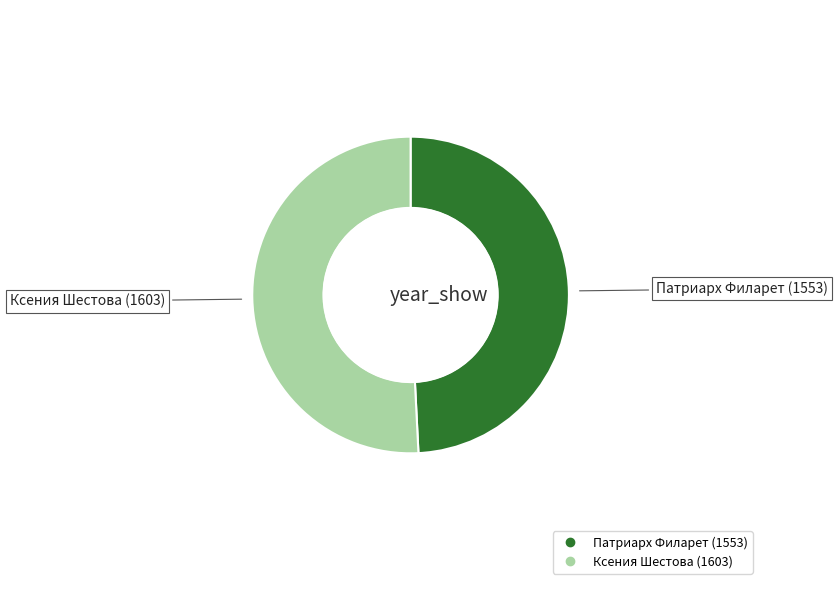

True or false: Патриарх Филарет accounts for 43% of the total.

False